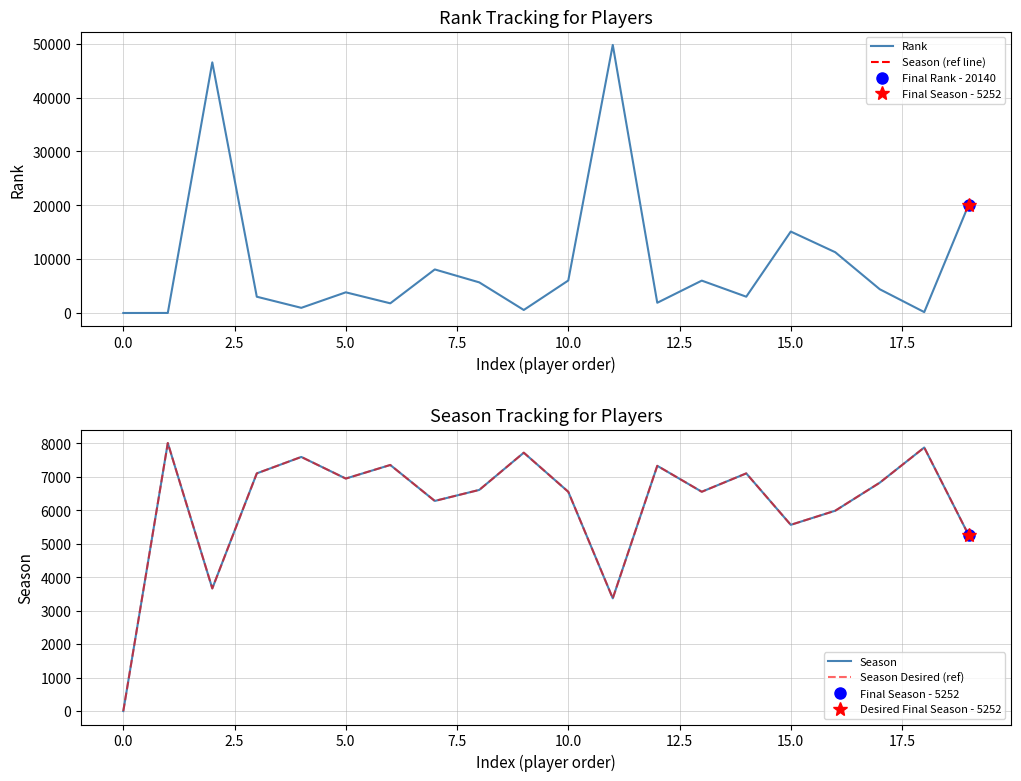

Which series has the widest spread of values?

Rank